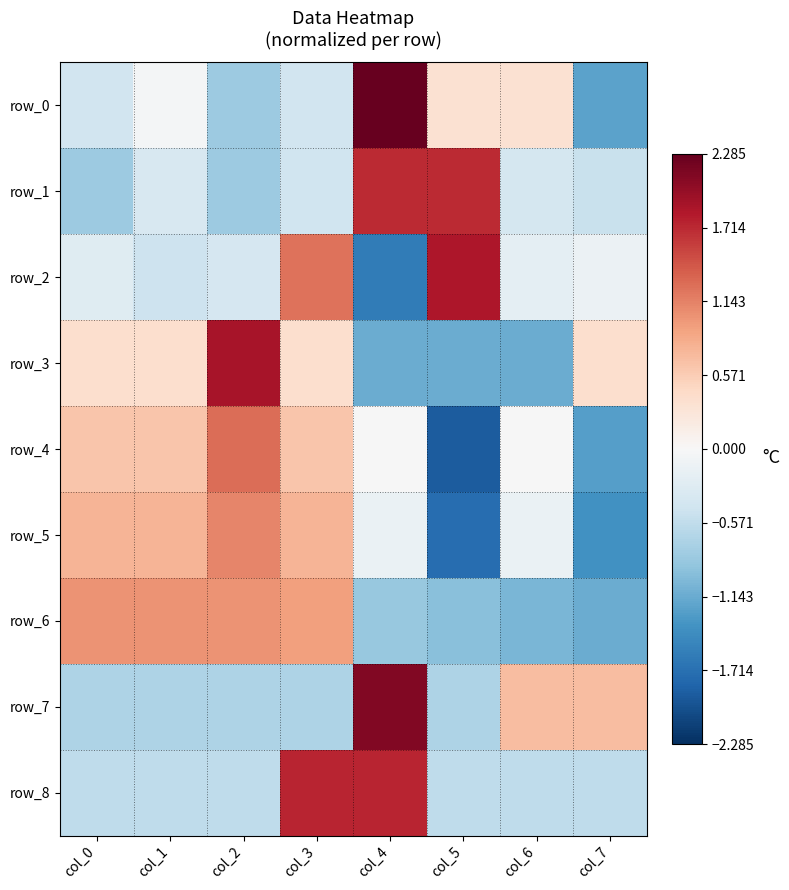

What is the minimum value for row_2?

-1.6